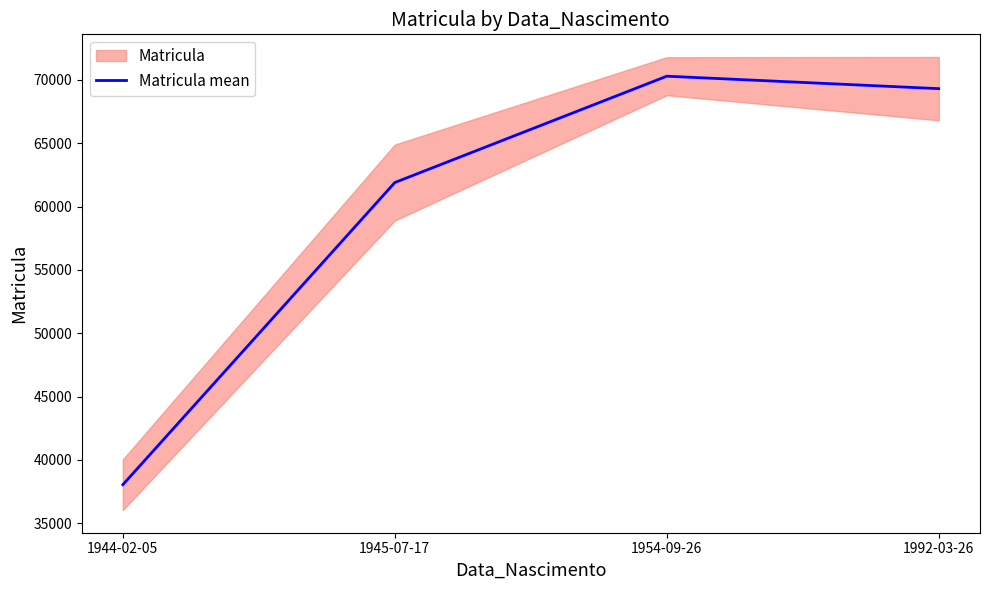

What is the maximum value shown in the chart?

70297